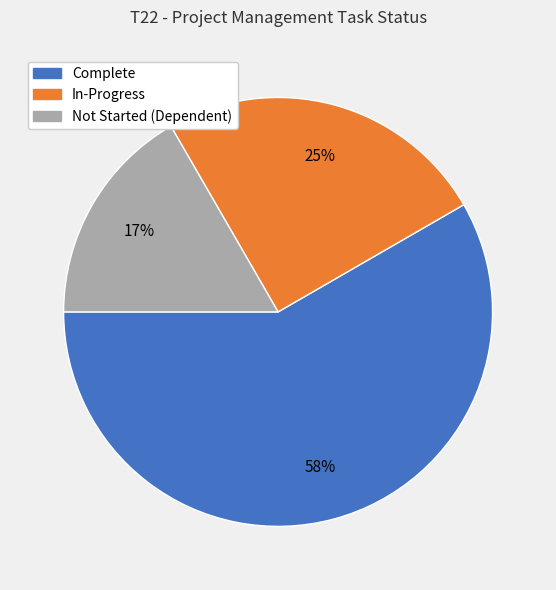

Which category has the smallest portion of the pie?

Not Started (Dependent)